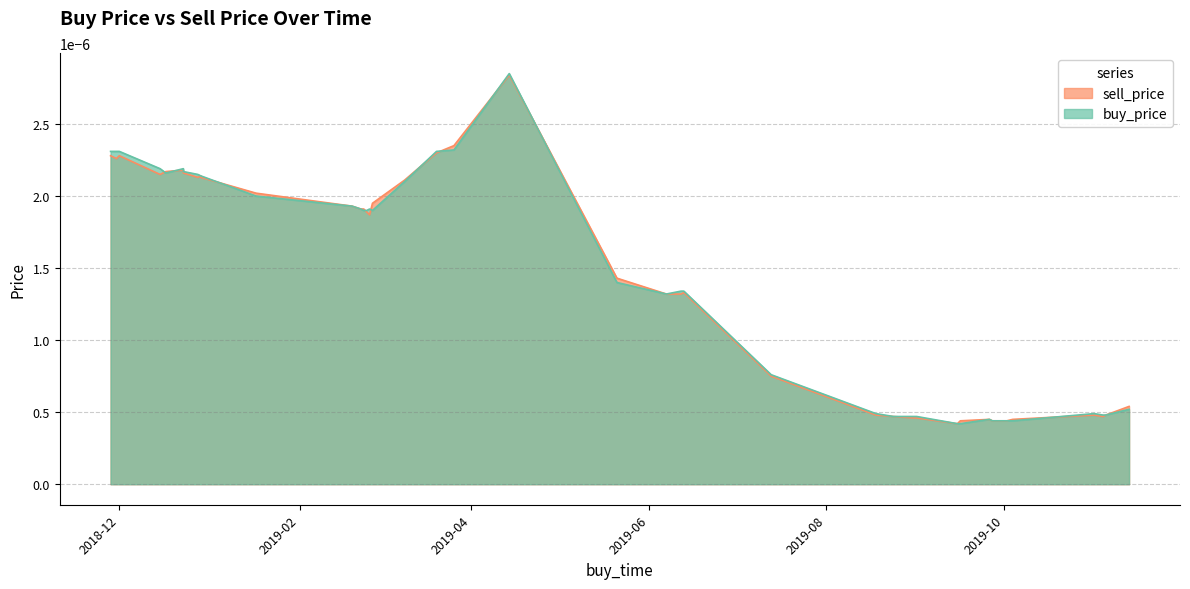

How many series are shown in this chart?

2